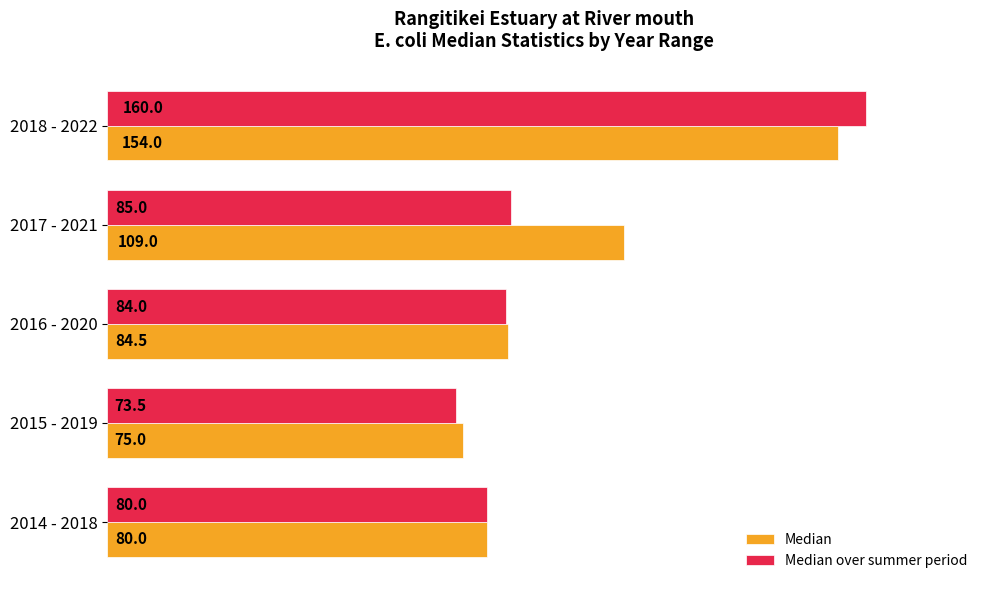

What is the difference between the second highest and second lowest values in the Median series?

29.0